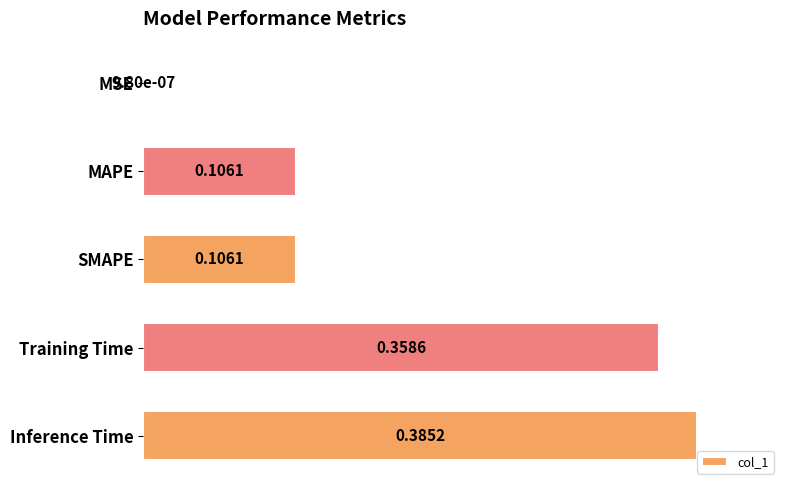

Between MSE and Training Time, which is larger?

Training Time